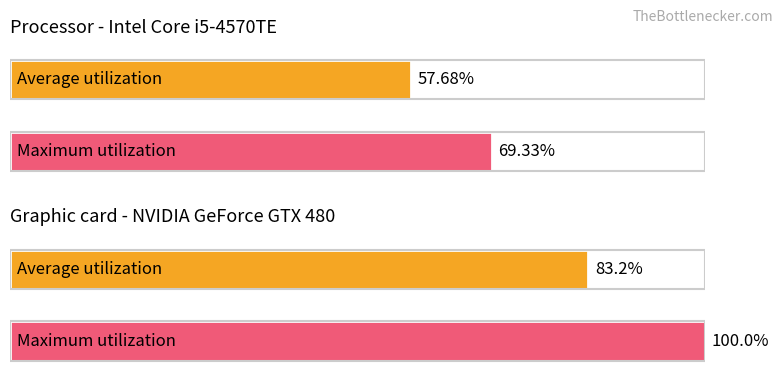

How many data points in Maximum utilization are less than 100?

1